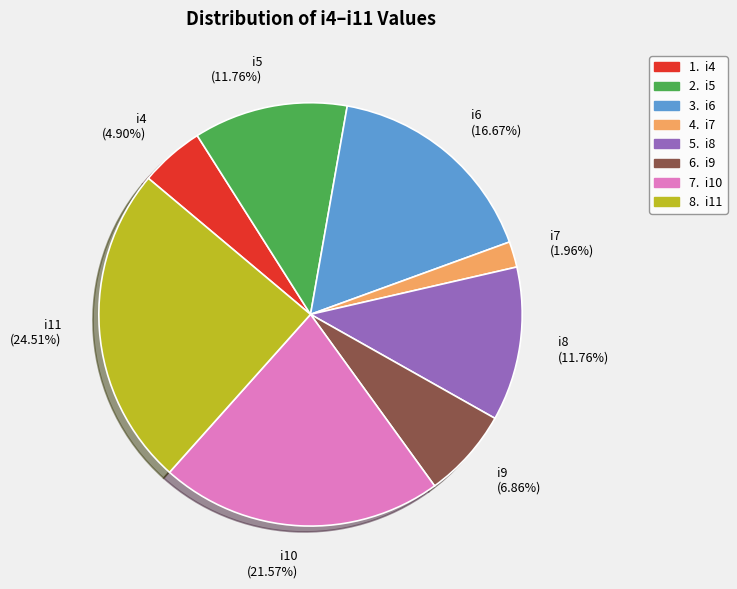

Is the sum of i5 (11.76%) and i11 (24.51%) greater than half?

No